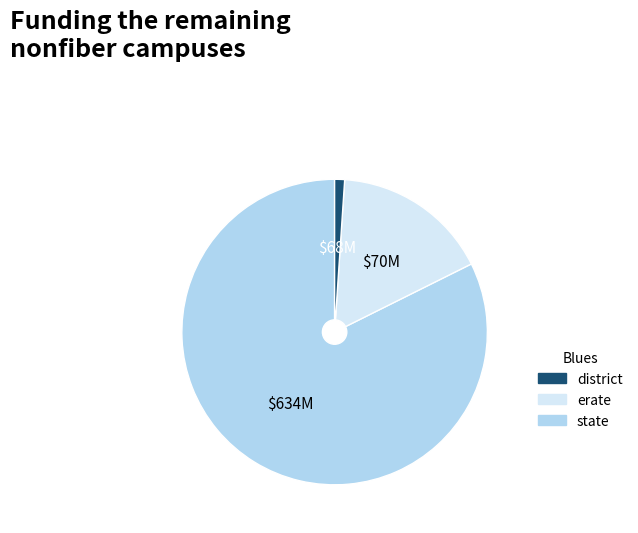

How many slices are in this pie chart?

3